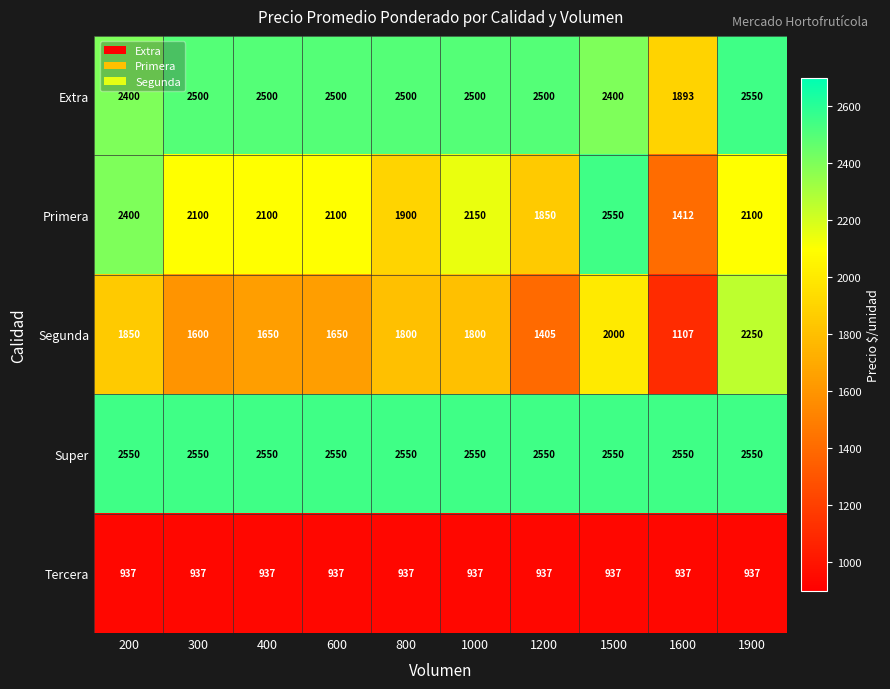

What is the minimum value shown in the chart?

937